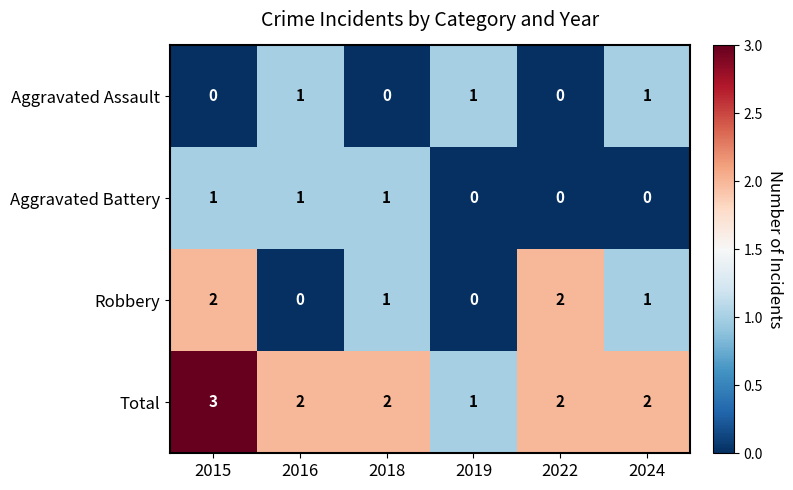

At which category is the sum across all series the highest?

2015